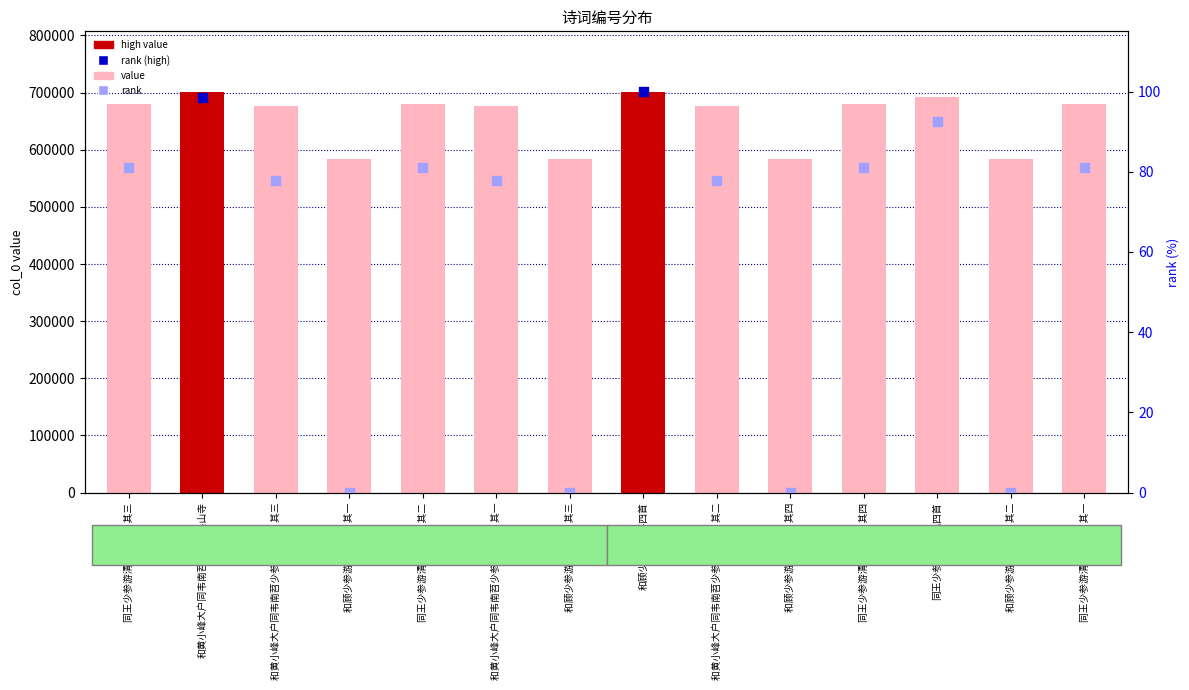

Which series reaches the maximum Y coordinate?

col_0 value